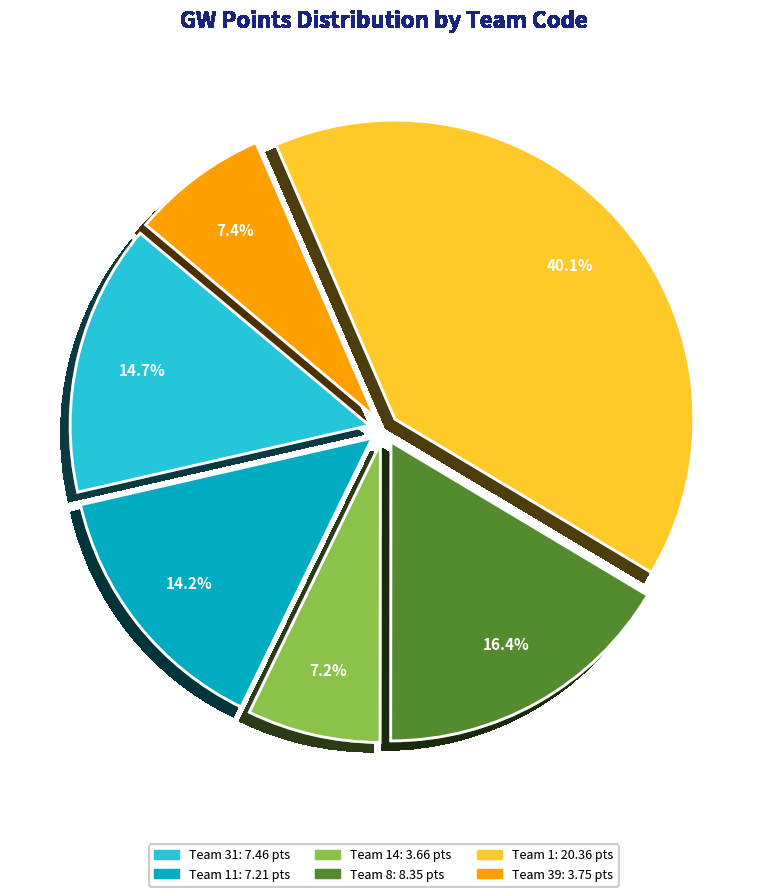

Is there a majority slice in this chart?

No